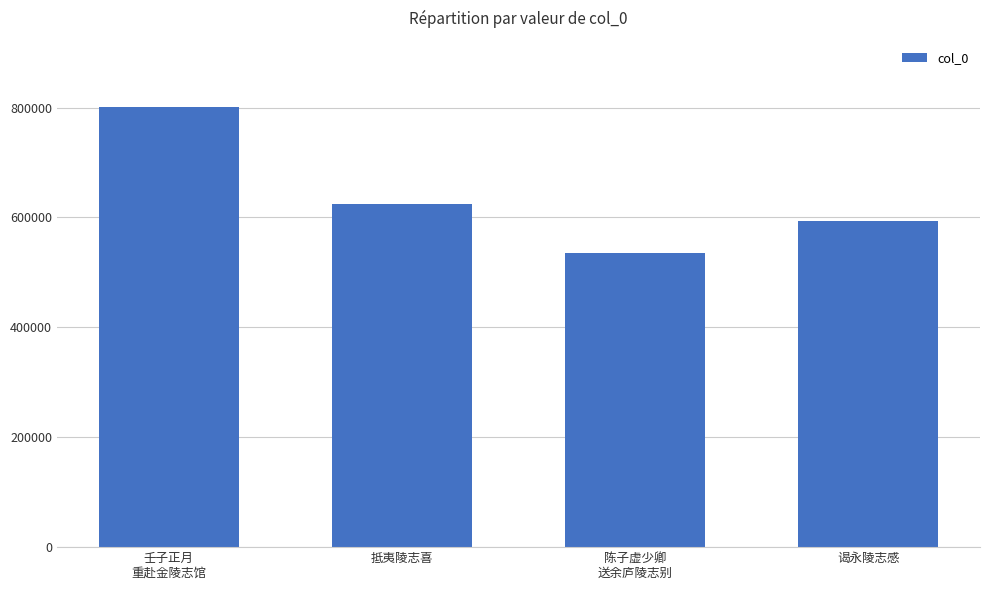

Rank the categories by value from lowest to highest.

陈子虚少卿
送余庐陵志别, 谒永陵志感, 抵夷陵志喜, 壬子正月
重赴金陵志馆